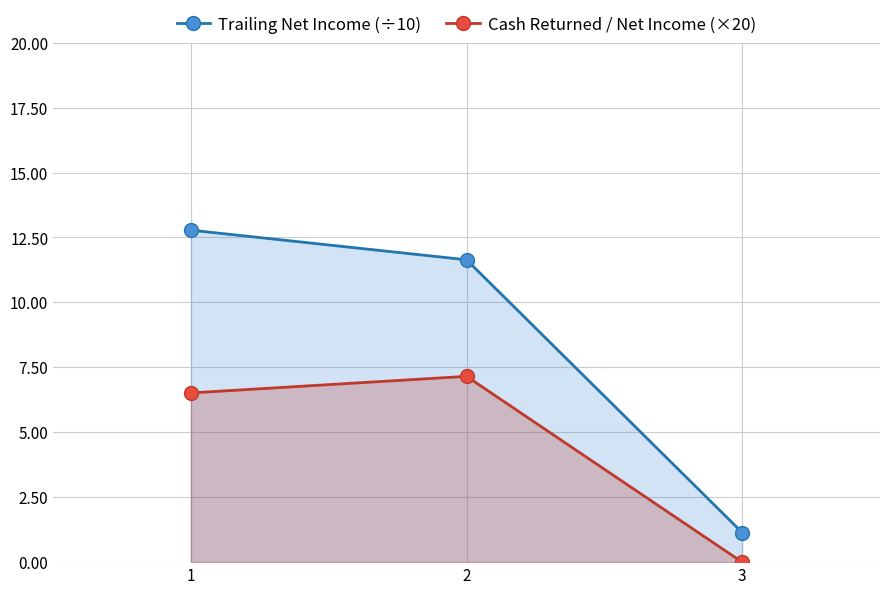

What are all the series names shown in the legend?

Trailing Net Income (÷10), Cash Returned / Net Income (×20)